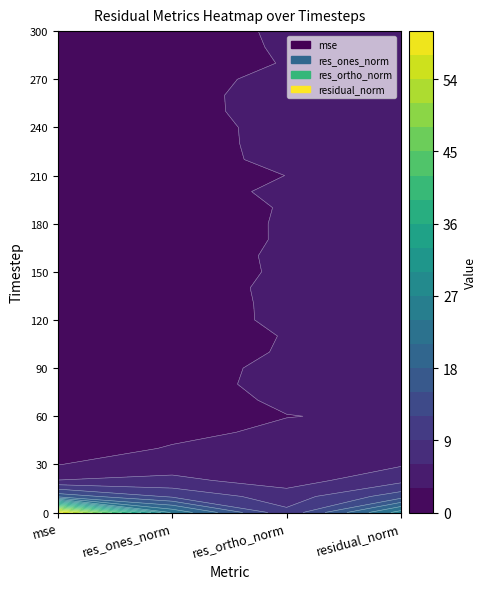

True or false: res_ones_norm has a value of 2.4 at 80.

True